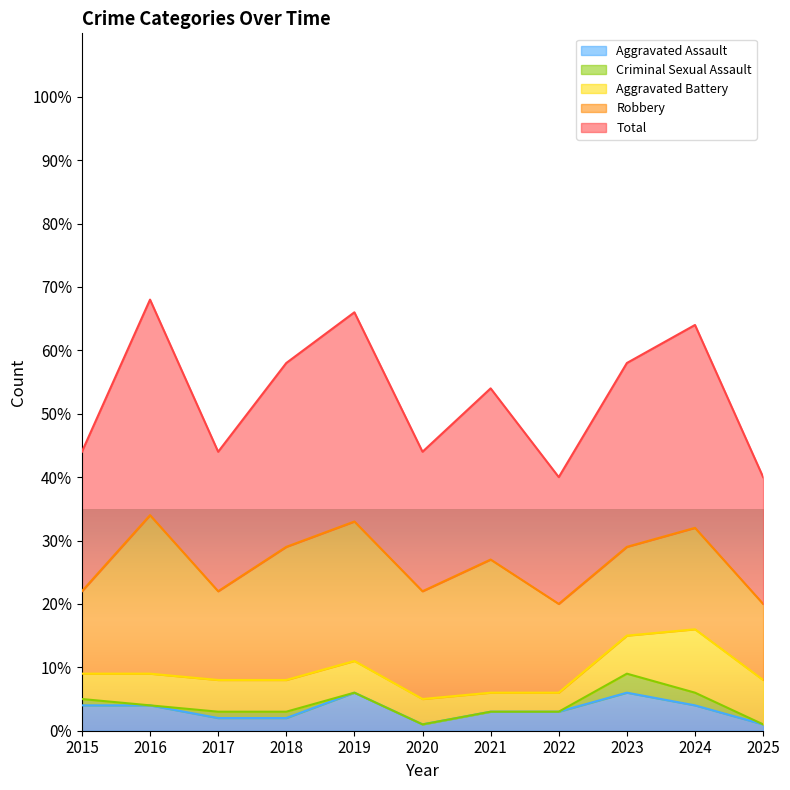

At which category does Aggravated Assault reach its first local valley?

2020